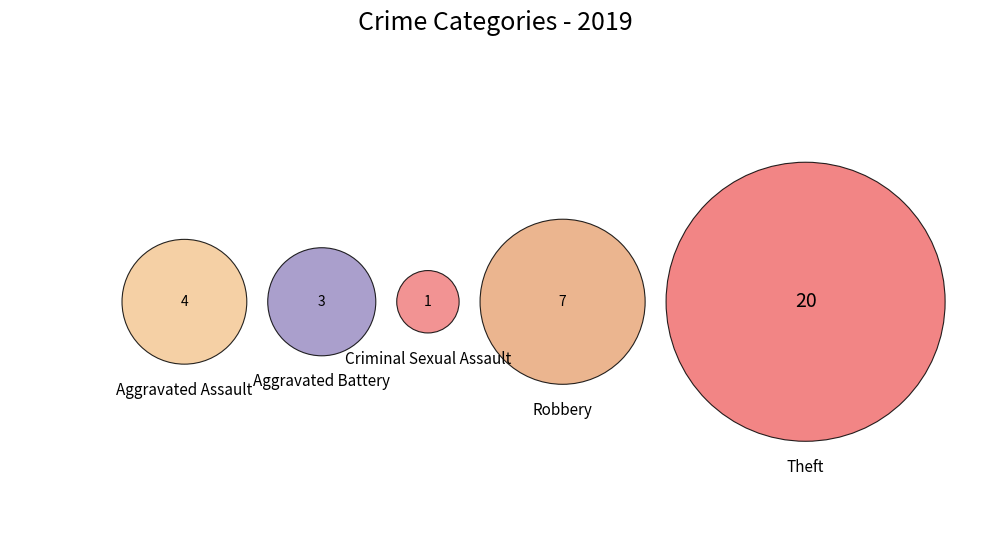

To the nearest percent, what is the average slice percentage?

20%